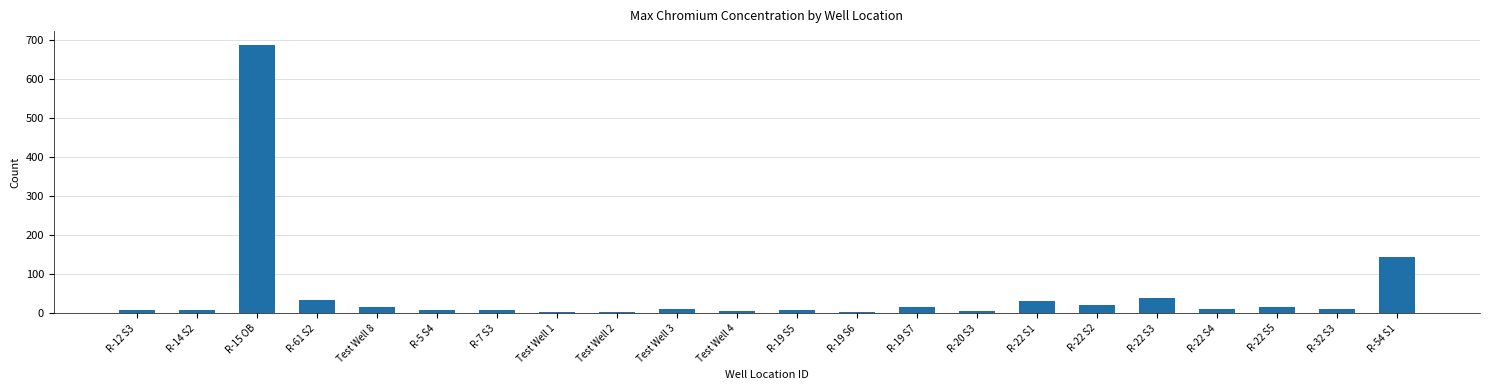

What is the label of the 20th bar from the left?

R-22 S5